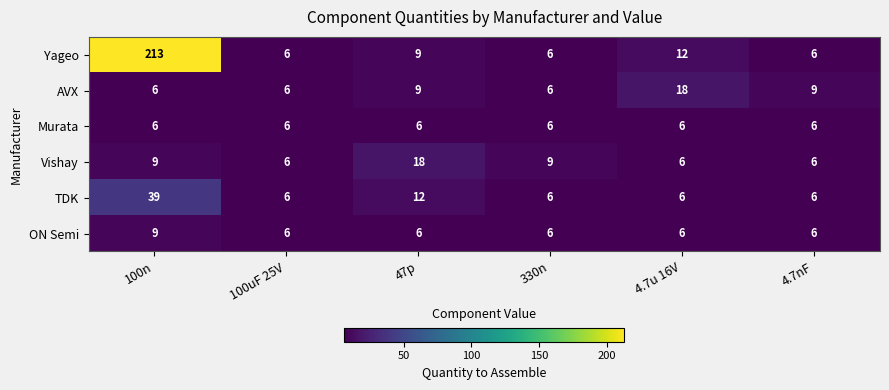

What is the smallest value displayed?

6